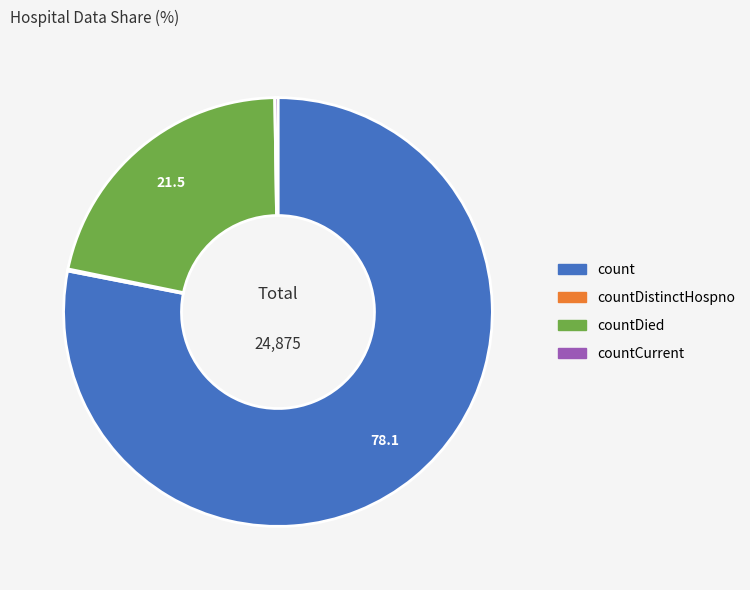

Is there a majority slice in this chart?

Yes